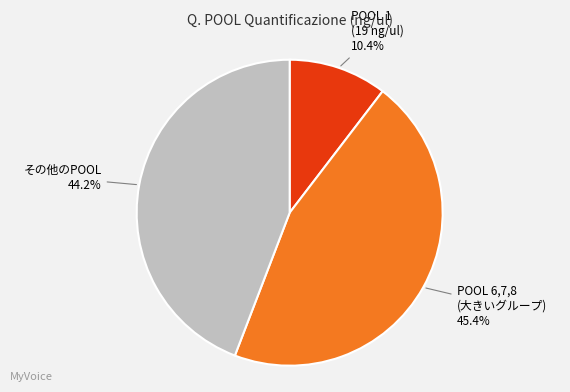

Is there any slice that represents more than half of the pie?

No